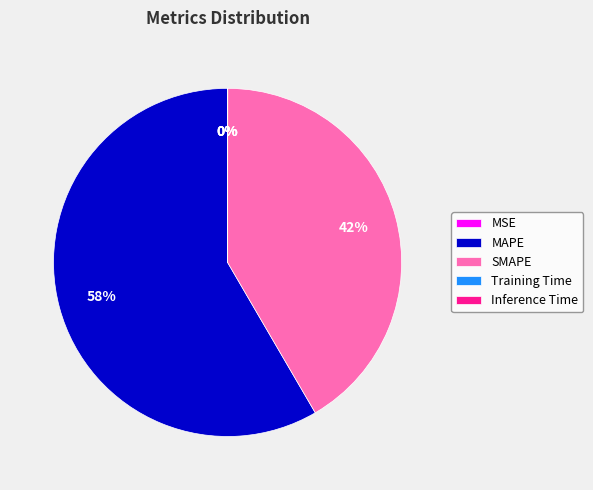

Is it true that MAPE is 58% of the pie?

True